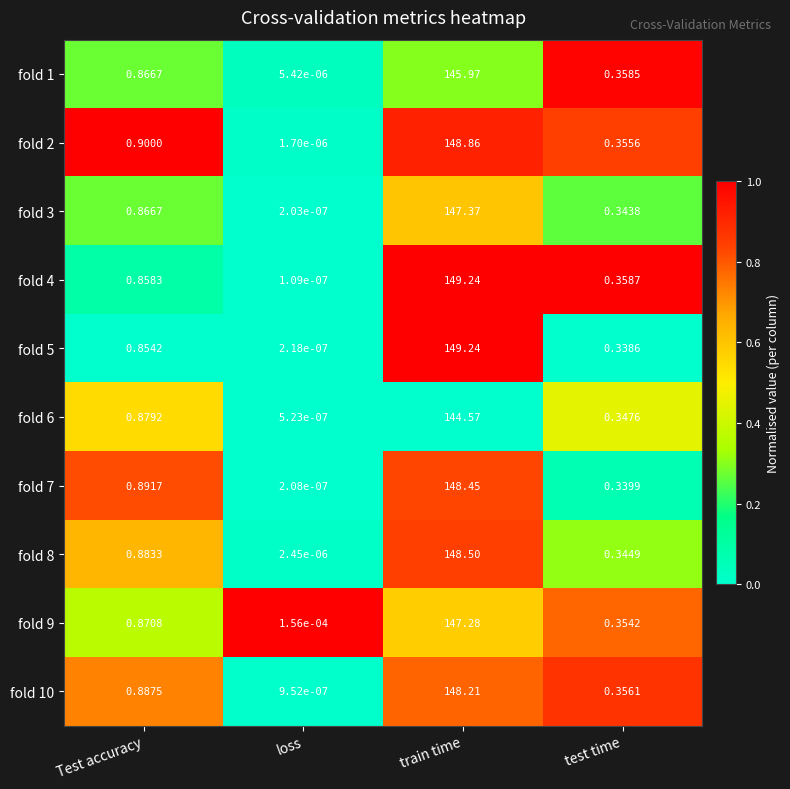

How many series are shown in this chart?

10